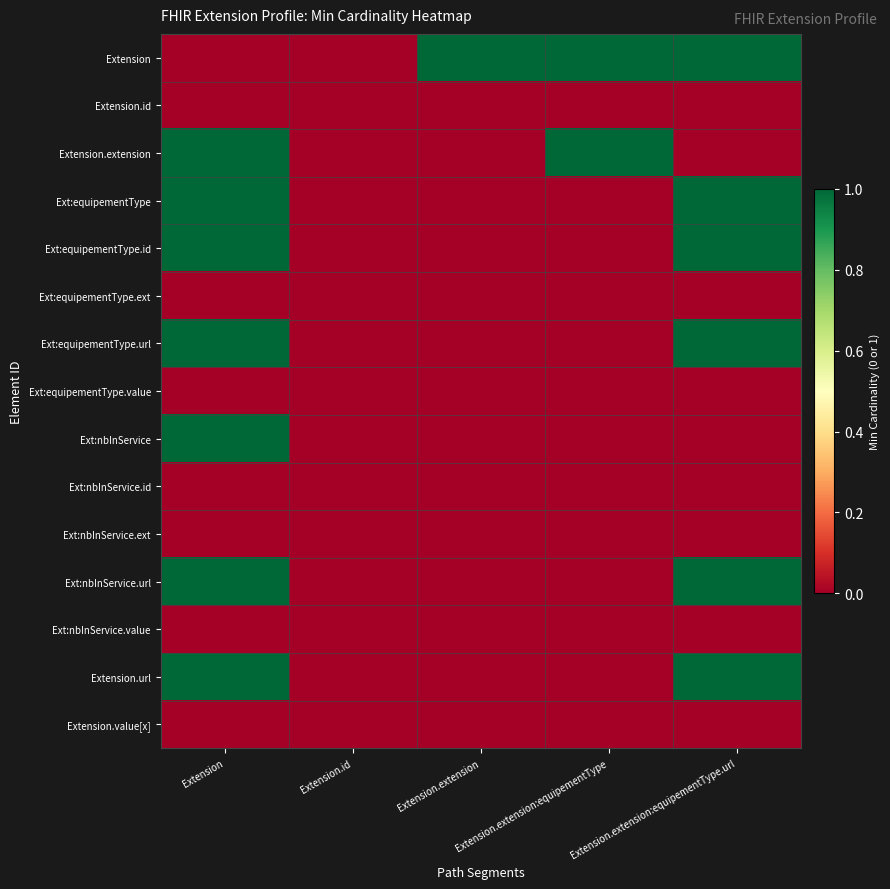

Reading left to right, what are all the values shown in this chart?

Extension: Extension=0	Extension.id=0	Extension.extension=1	Extension.extension:equipementType=1	Extension.extension:equipementType.url=1
Extension.id: Extension=0	Extension.id=0	Extension.extension=0	Extension.extension:equipementType=0	Extension.extension:equipementType.url=0
Extension.extension: Extension=1	Extension.id=0	Extension.extension=0	Extension.extension:equipementType=1	Extension.extension:equipementType.url=0
Ext:equipementType: Extension=1	Extension.id=0	Extension.extension=0	Extension.extension:equipementType=0	Extension.extension:equipementType.url=1
Ext:equipementType.id: Extension=1	Extension.id=0	Extension.extension=0	Extension.extension:equipementType=0	Extension.extension:equipementType.url=1
Ext:equipementType.ext: Extension=0	Extension.id=0	Extension.extension=0	Extension.extension:equipementType=0	Extension.extension:equipementType.url=0
Ext:equipementType.url: Extension=1	Extension.id=0	Extension.extension=0	Extension.extension:equipementType=0	Extension.extension:equipementType.url=1
Ext:equipementType.value: Extension=0	Extension.id=0	Extension.extension=0	Extension.extension:equipementType=0	Extension.extension:equipementType.url=0
Ext:nbInService: Extension=1	Extension.id=0	Extension.extension=0	Extension.extension:equipementType=0	Extension.extension:equipementType.url=0
Ext:nbInService.id: Extension=0	Extension.id=0	Extension.extension=0	Extension.extension:equipementType=0	Extension.extension:equipementType.url=0
Ext:nbInService.ext: Extension=0	Extension.id=0	Extension.extension=0	Extension.extension:equipementType=0	Extension.extension:equipementType.url=0
Ext:nbInService.url: Extension=1	Extension.id=0	Extension.extension=0	Extension.extension:equipementType=0	Extension.extension:equipementType.url=1
Ext:nbInService.value: Extension=0	Extension.id=0	Extension.extension=0	Extension.extension:equipementType=0	Extension.extension:equipementType.url=0
Extension.url: Extension=1	Extension.id=0	Extension.extension=0	Extension.extension:equipementType=0	Extension.extension:equipementType.url=1
Extension.value[x]: Extension=0	Extension.id=0	Extension.extension=0	Extension.extension:equipementType=0	Extension.extension:equipementType.url=0